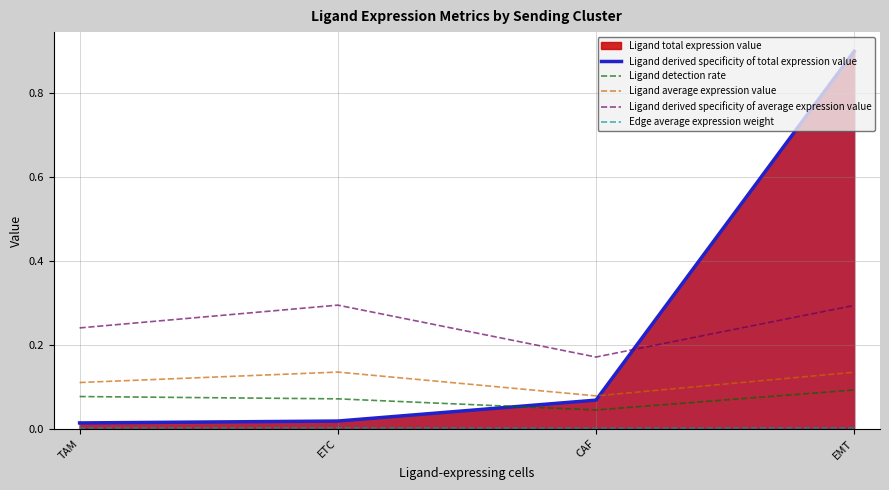

Which has a higher value, EMT or TAM?

EMT